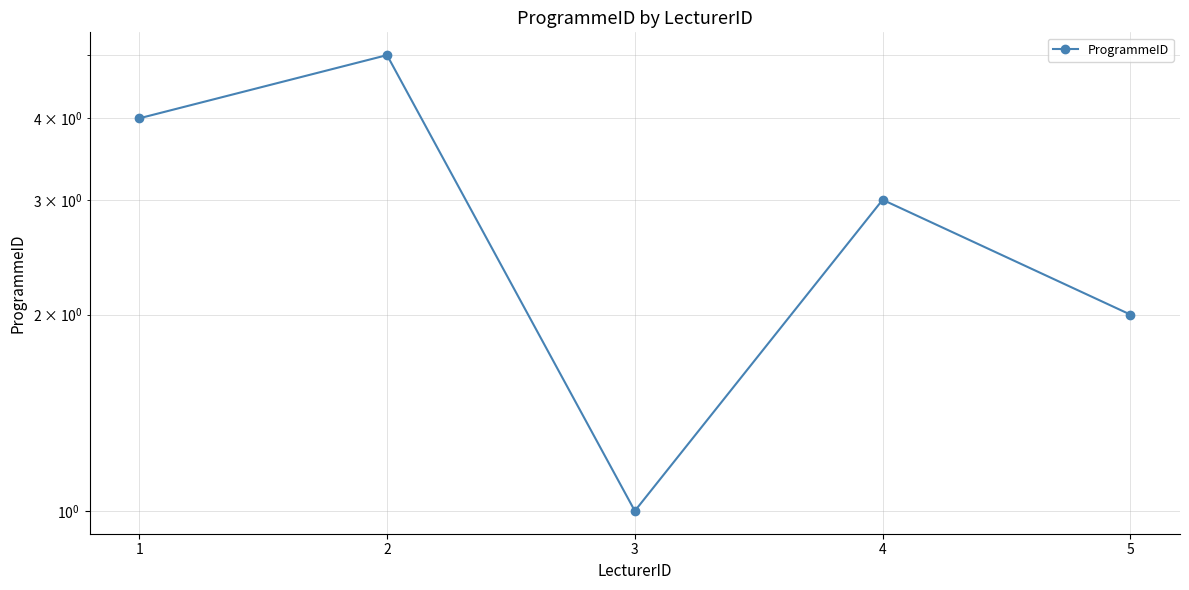

Where is the data nearest to the value 3?

4